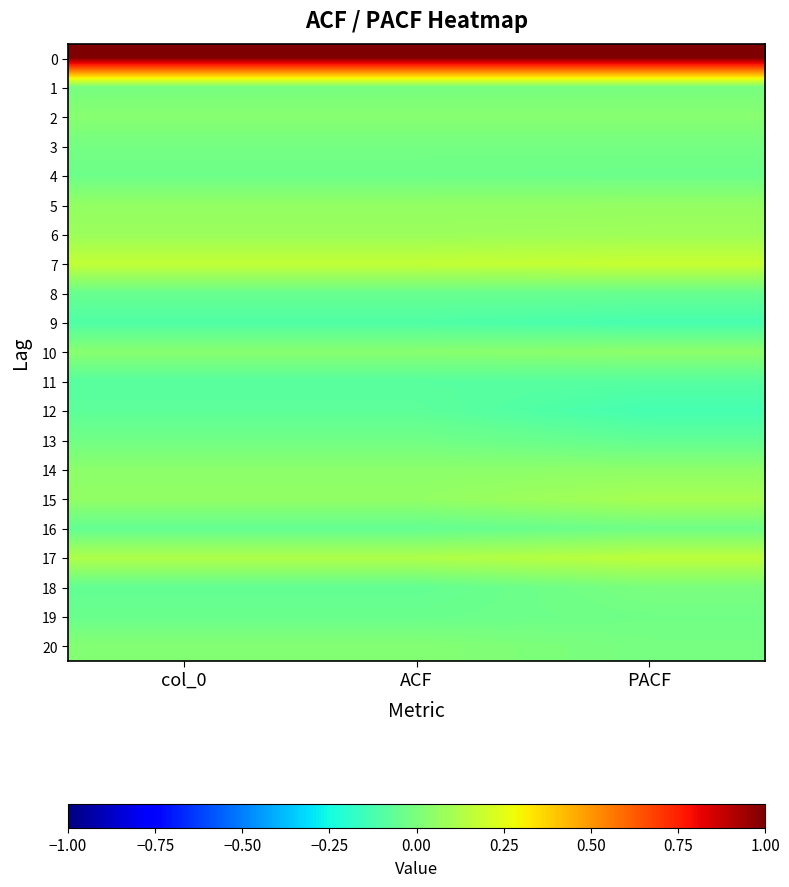

List the series in order of their peak value, lowest first.

9, 11, 12, 8, 4, 16, 19, 13, 3, 1, 18, 20, 2, 10, 14, 5, 6, 15, 17, 7, 0